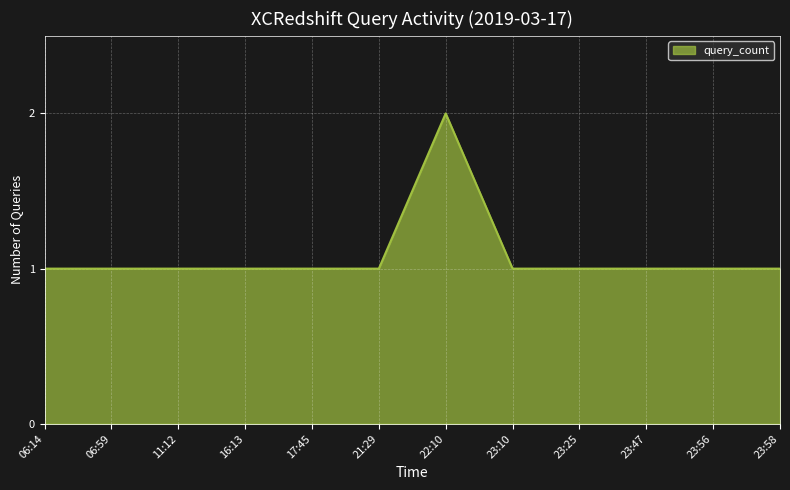

The value at 23:10 is 2. True or false?

False